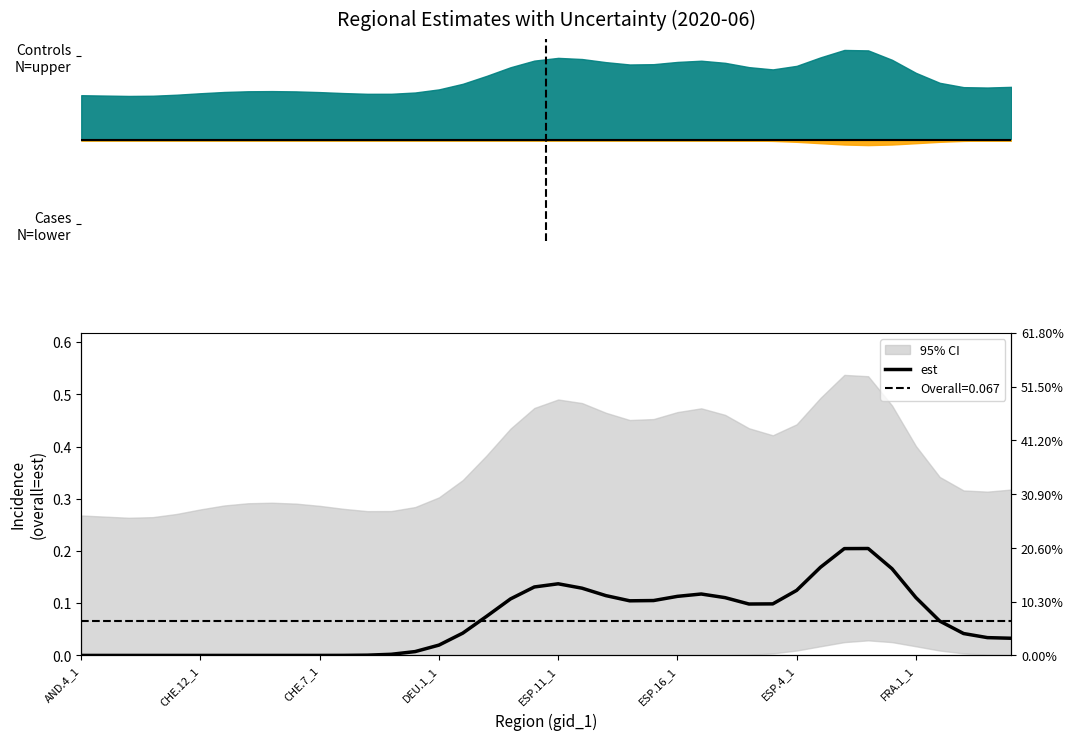

How many points are lower than both their immediate neighbors (excluding endpoints)?

2